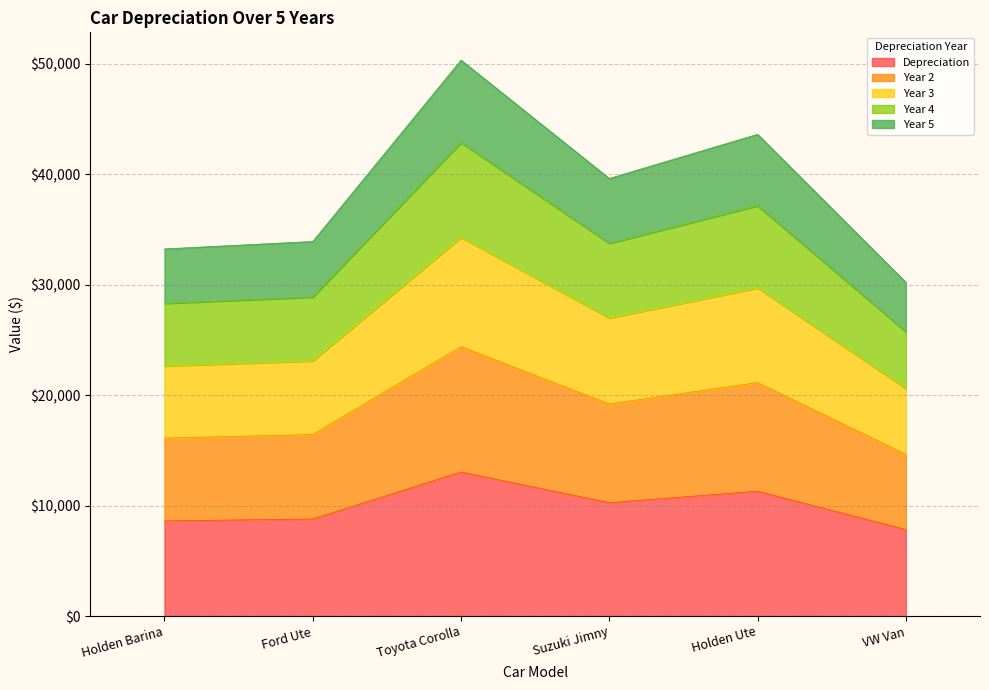

Does the chart display data point markers on the line(s)?

No